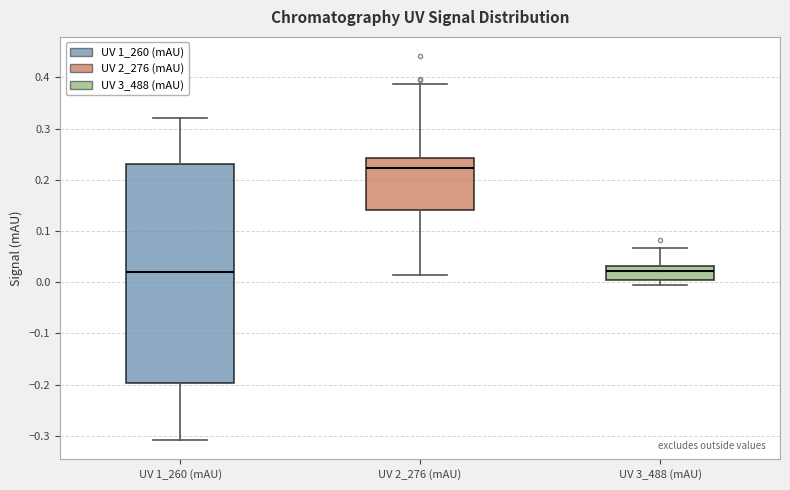

Reading left to right, read every box against the y-axis: the position of its median line, the range the box covers, and the ends of its whiskers. The values are not printed on the chart, so give them approximately, as read against the axis.

UV 1_260 (mAU): median 0.02, box -0.20 to 0.23, whiskers -0.31 to 0.32
UV 2_276 (mAU): median 0.22, box 0.14 to 0.24, whiskers 0.01 to 0.39
UV 3_488 (mAU): median 0.02, box 0.00 to 0.03, whiskers -0.01 to 0.07